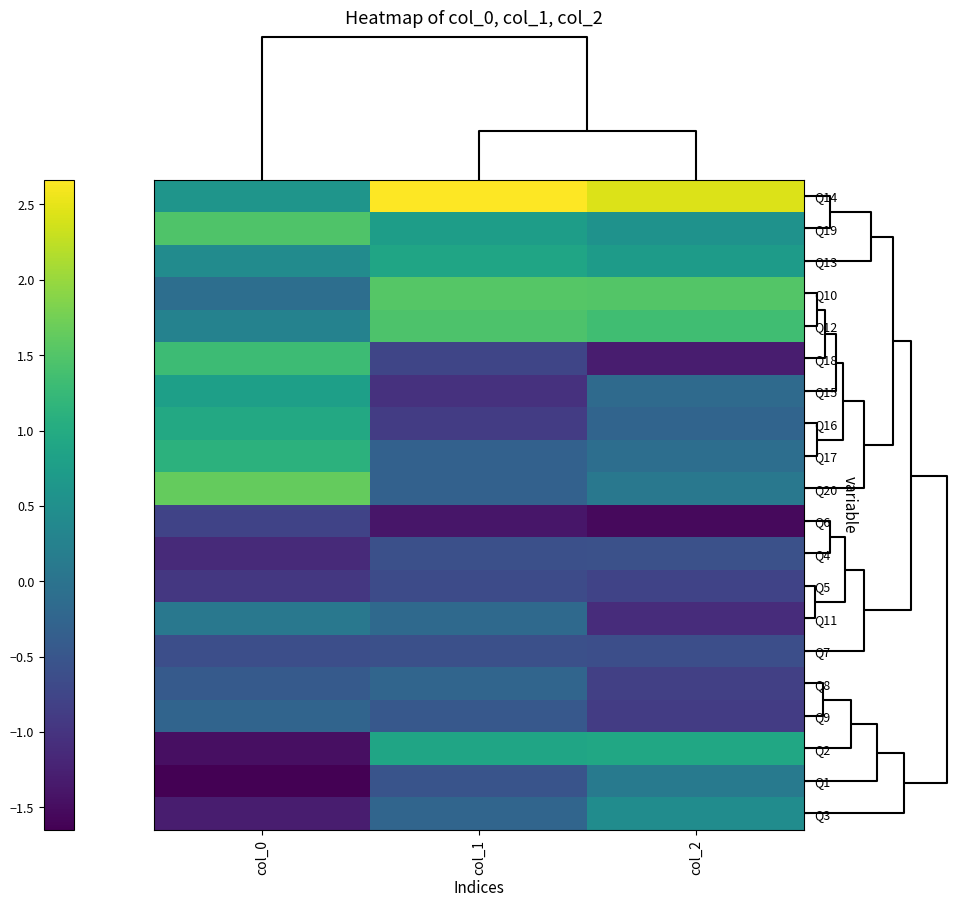

Count the number of data series in this chart.

20